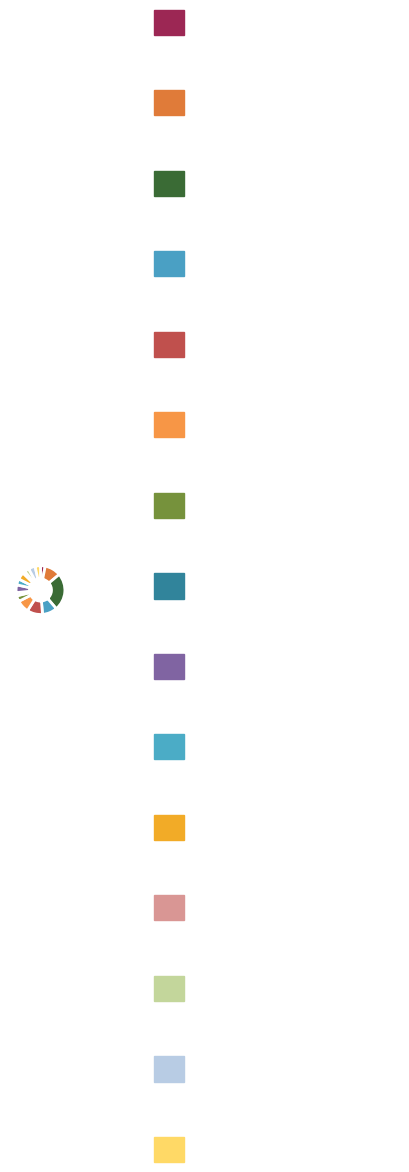

How many slices are in this pie chart?

15